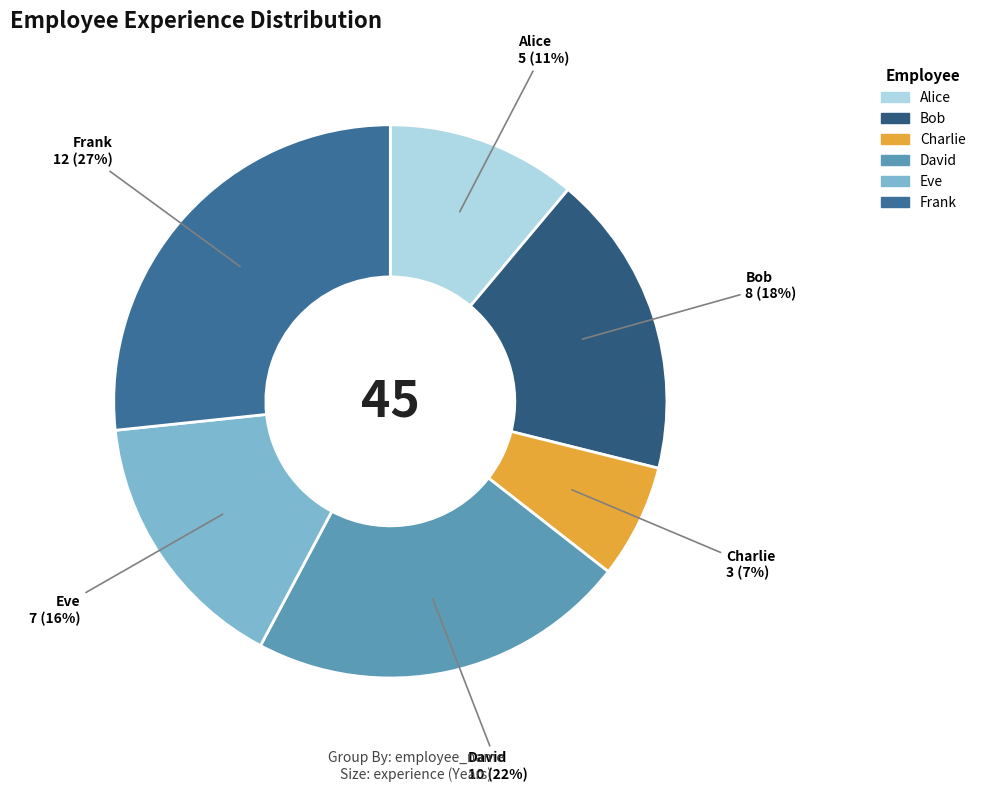

What is the ratio of the value at Eve to the value at David?

0.7